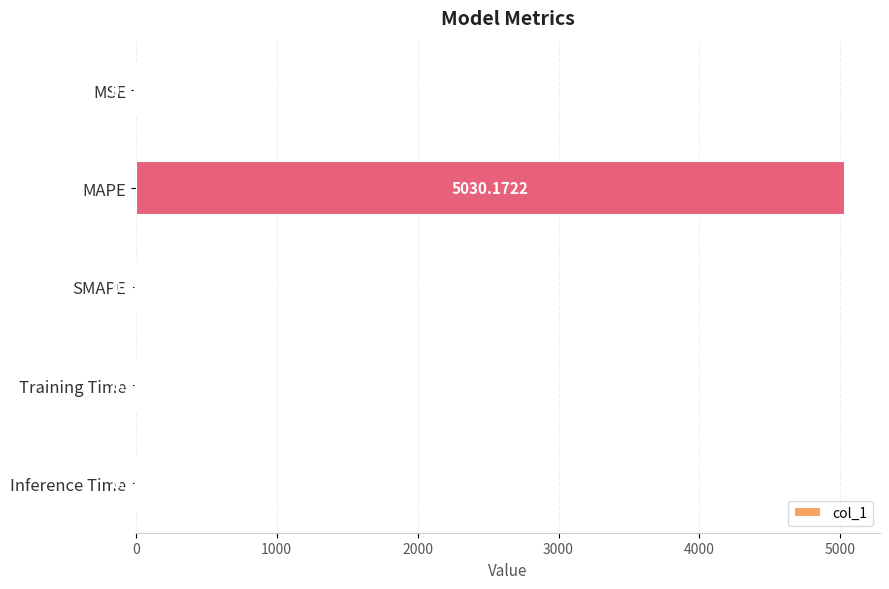

Which has a higher value, Inference Time or MAPE?

MAPE